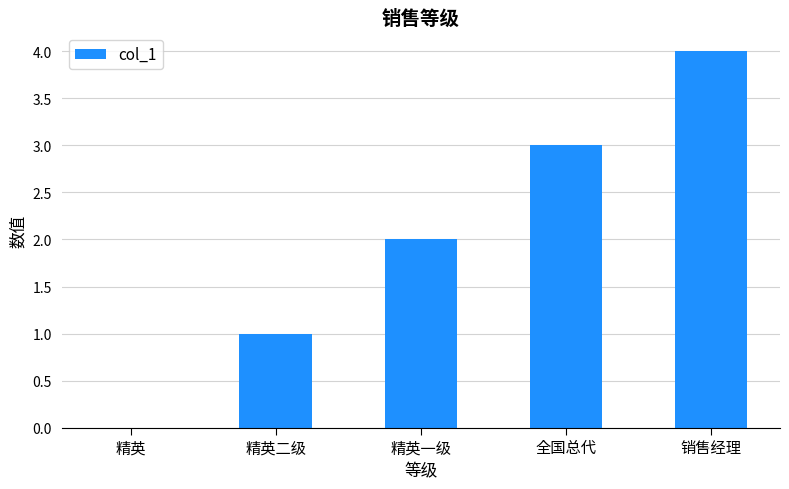

Count the number of data series in this chart.

1